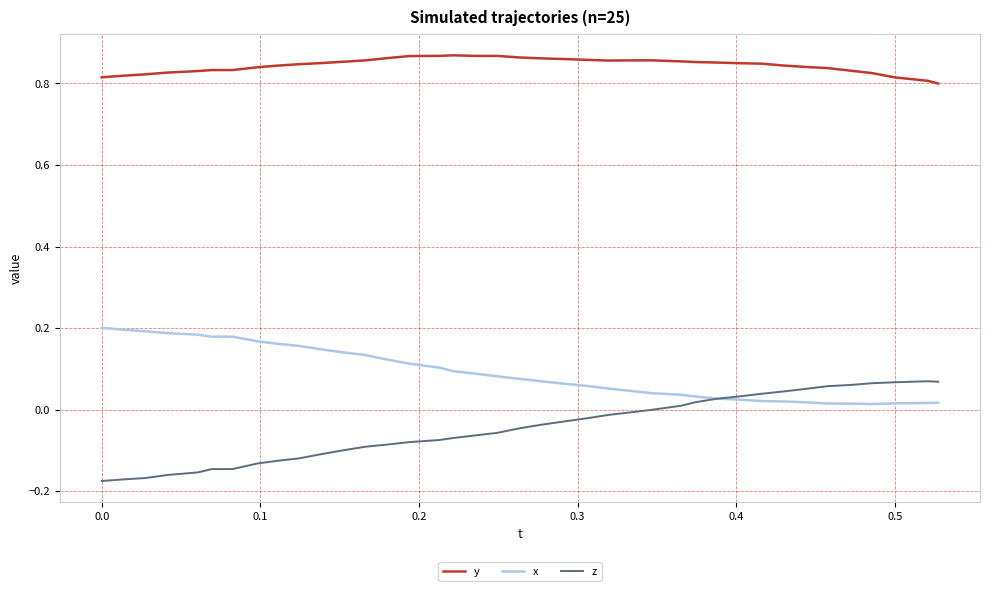

True or false: x and z intersect in this chart.

True